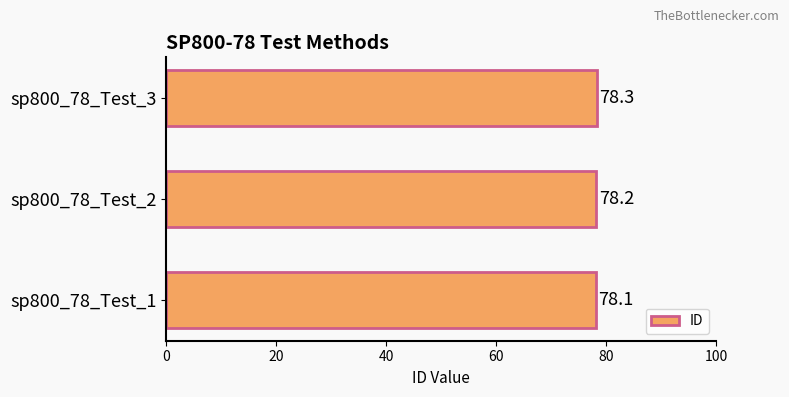

What is the greatest value displayed?

78.3